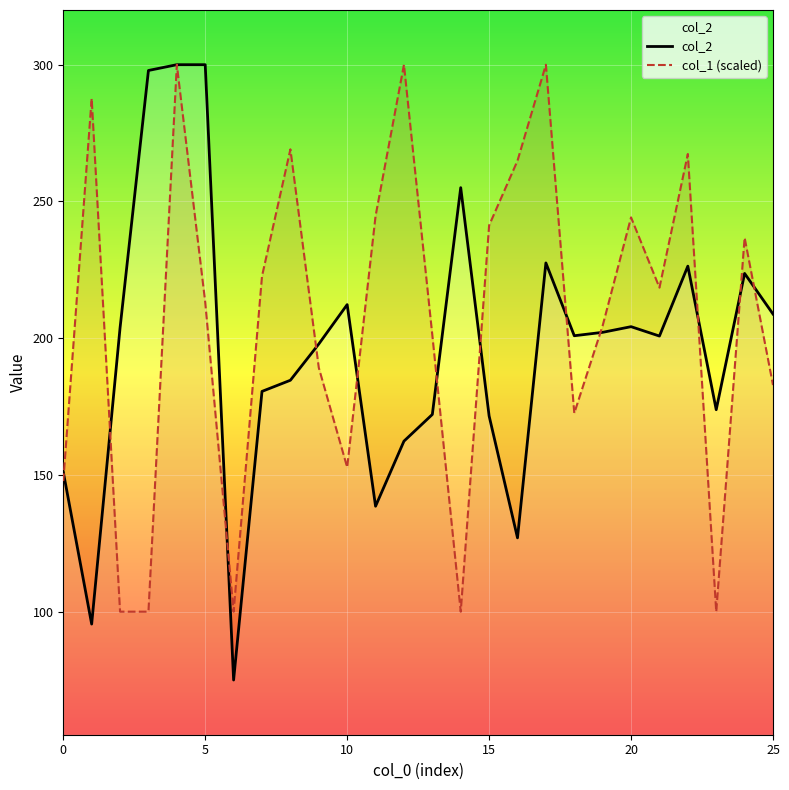

Does the chart display data point markers on the line(s)?

No